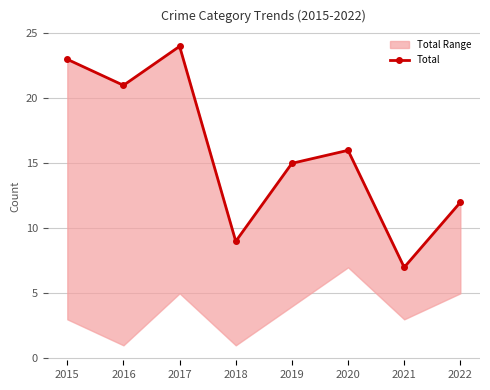

Reading left to right, extract all data points from this chart.

2015=23	2016=21	2017=24	2018=9	2019=15	2020=16	2021=7	2022=12